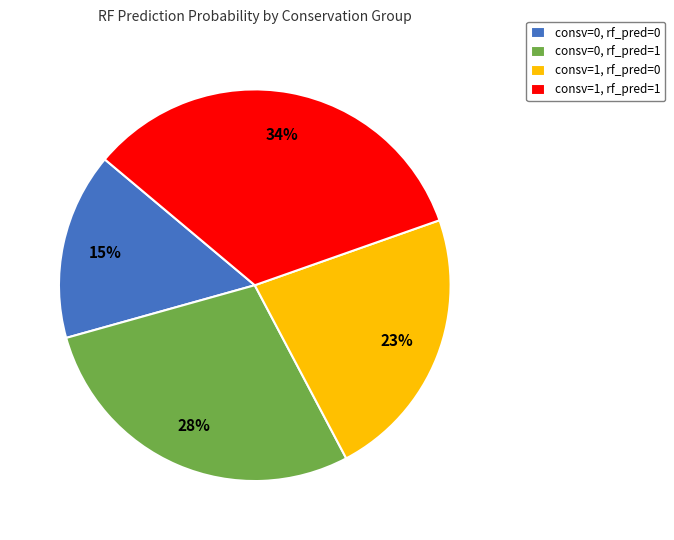

To the nearest percent, what is the combined percentage of consv=1, rf_pred=1 and consv=0, rf_pred=0?

49%